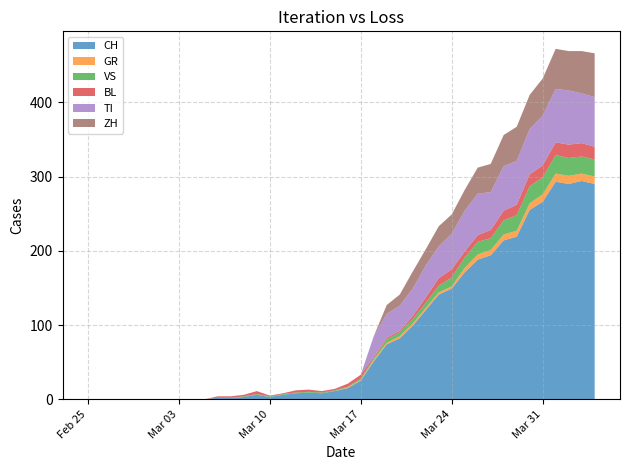

Reading left to right, transcribe all the data shown in this chart.

CH: 2020-02-25=0	2020-02-26=0	2020-02-27=0	2020-02-28=0	2020-02-29=0	2020-03-01=0	2020-03-02=0	2020-03-03=0	2020-03-04=0	2020-03-05=0	2020-03-06=2	2020-03-07=2	2020-03-08=3	2020-03-09=6	2020-03-10=3	2020-03-11=6	2020-03-12=8	2020-03-13=9	2020-03-14=8	2020-03-15=11	2020-03-16=15	2020-03-17=25	2020-03-18=51	2020-03-19=74	2020-03-20=82	2020-03-21=99	2020-03-22=120	2020-03-23=141	2020-03-24=149	2020-03-25=171	2020-03-26=188	2020-03-27=194	2020-03-28=214	2020-03-29=219	2020-03-30=255	2020-03-31=266	2020-04-01=293	2020-04-02=290	2020-04-03=294	2020-04-04=290
GR: 2020-02-25=0	2020-02-26=0	2020-02-27=0	2020-02-28=0	2020-02-29=0	2020-03-01=0	2020-03-02=0	2020-03-03=0	2020-03-04=0	2020-03-05=0	2020-03-06=0	2020-03-07=0	2020-03-08=0	2020-03-09=0	2020-03-10=0	2020-03-11=0	2020-03-12=0	2020-03-13=0	2020-03-14=0	2020-03-15=0	2020-03-16=1	2020-03-17=1	2020-03-18=2	2020-03-19=2	2020-03-20=3	2020-03-21=3	2020-03-22=3	2020-03-23=3	2020-03-24=3	2020-03-25=6	2020-03-26=7	2020-03-27=7	2020-03-28=8	2020-03-29=8	2020-03-30=9	2020-03-31=10	2020-04-01=11	2020-04-02=11	2020-04-03=10	2020-04-04=10
VS: 2020-02-25=0	2020-02-26=0	2020-02-27=0	2020-02-28=0	2020-02-29=0	2020-03-01=0	2020-03-02=0	2020-03-03=0	2020-03-04=0	2020-03-05=0	2020-03-06=0	2020-03-07=0	2020-03-08=1	2020-03-09=1	2020-03-10=1	2020-03-11=1	2020-03-12=1	2020-03-13=1	2020-03-14=1	2020-03-15=1	2020-03-16=1	2020-03-17=2	2020-03-18=2	2020-03-19=5	2020-03-20=5	2020-03-21=6	2020-03-22=7	2020-03-23=9	2020-03-24=12	2020-03-25=14	2020-03-26=17	2020-03-27=16	2020-03-28=19	2020-03-29=21	2020-03-30=23	2020-03-31=23	2020-04-01=25	2020-04-02=24	2020-04-03=23	2020-04-04=23
BL: 2020-02-25=0	2020-02-26=0	2020-02-27=0	2020-02-28=0	2020-02-29=0	2020-03-01=0	2020-03-02=0	2020-03-03=0	2020-03-04=0	2020-03-05=0	2020-03-06=2	2020-03-07=2	2020-03-08=2	2020-03-09=4	2020-03-10=1	2020-03-11=1	2020-03-12=3	2020-03-13=3	2020-03-14=2	2020-03-15=2	2020-03-16=4	2020-03-17=5	2020-03-18=2	2020-03-19=2	2020-03-20=2	2020-03-21=4	2020-03-22=7	2020-03-23=10	2020-03-24=11	2020-03-25=8	2020-03-26=9	2020-03-27=11	2020-03-28=13	2020-03-29=14	2020-03-30=16	2020-03-31=16	2020-04-01=17	2020-04-02=18	2020-04-03=18	2020-04-04=17
TI: 2020-02-25=0	2020-02-26=0	2020-02-27=0	2020-02-28=0	2020-02-29=0	2020-03-01=0	2020-03-02=0	2020-03-03=0	2020-03-04=0	2020-03-05=0	2020-03-06=0	2020-03-07=0	2020-03-08=0	2020-03-09=0	2020-03-10=0	2020-03-11=0	2020-03-12=0	2020-03-13=0	2020-03-14=0	2020-03-15=0	2020-03-16=0	2020-03-17=0	2020-03-18=28	2020-03-19=32	2020-03-20=34	2020-03-21=37	2020-03-22=43	2020-03-23=43	2020-03-24=48	2020-03-25=55	2020-03-26=56	2020-03-27=51	2020-03-28=60	2020-03-29=59	2020-03-30=61	2020-03-31=67	2020-04-01=72	2020-04-02=73	2020-04-03=67	2020-04-04=67
ZH: 2020-02-25=0	2020-02-26=0	2020-02-27=0	2020-02-28=0	2020-02-29=0	2020-03-01=0	2020-03-02=0	2020-03-03=0	2020-03-04=0	2020-03-05=0	2020-03-06=0	2020-03-07=0	2020-03-08=0	2020-03-09=0	2020-03-10=0	2020-03-11=0	2020-03-12=0	2020-03-13=0	2020-03-14=0	2020-03-15=0	2020-03-16=0	2020-03-17=0	2020-03-18=0	2020-03-19=12	2020-03-20=15	2020-03-21=23	2020-03-22=22	2020-03-23=27	2020-03-24=26	2020-03-25=28	2020-03-26=35	2020-03-27=38	2020-03-28=42	2020-03-29=46	2020-03-30=46	2020-03-31=50	2020-04-01=54	2020-04-02=53	2020-04-03=57	2020-04-04=59